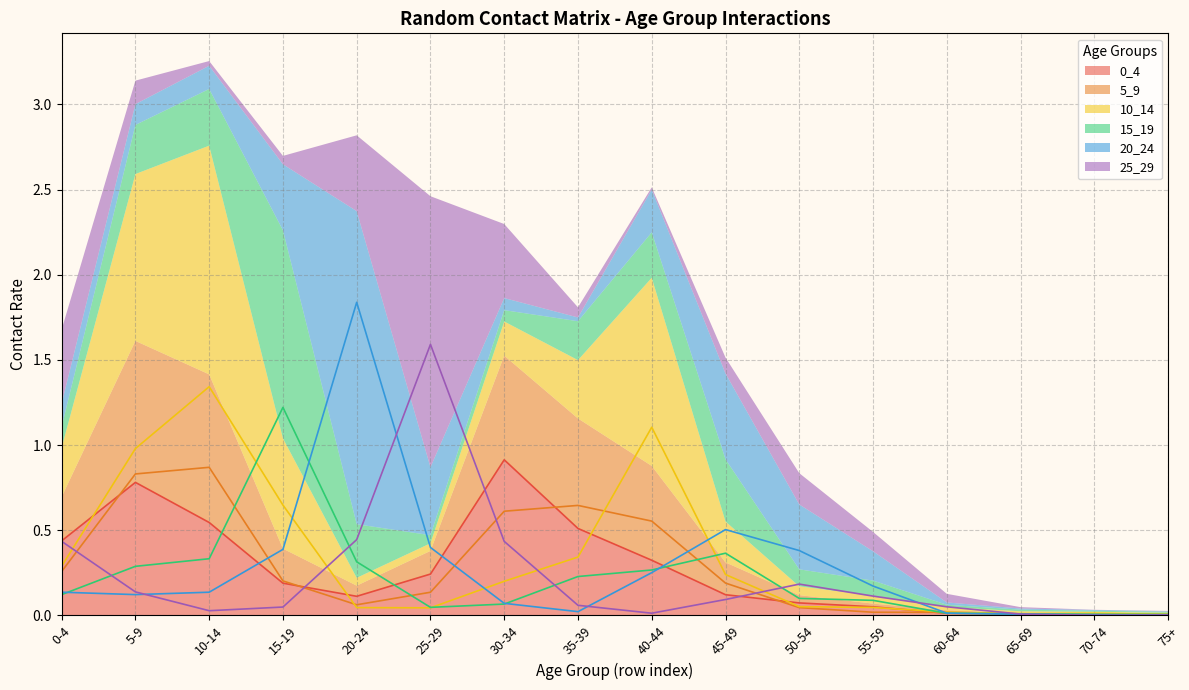

What are all the series names shown in the legend?

0_4, 5_9, 10_14, 15_19, 20_24, 25_29